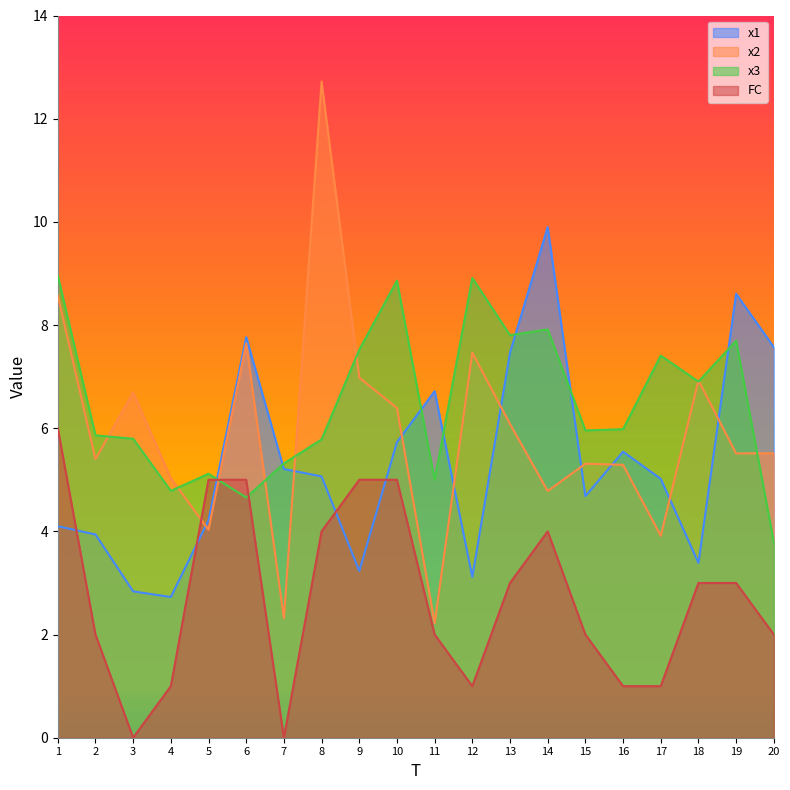

Read the x2 value at 5.

4.0